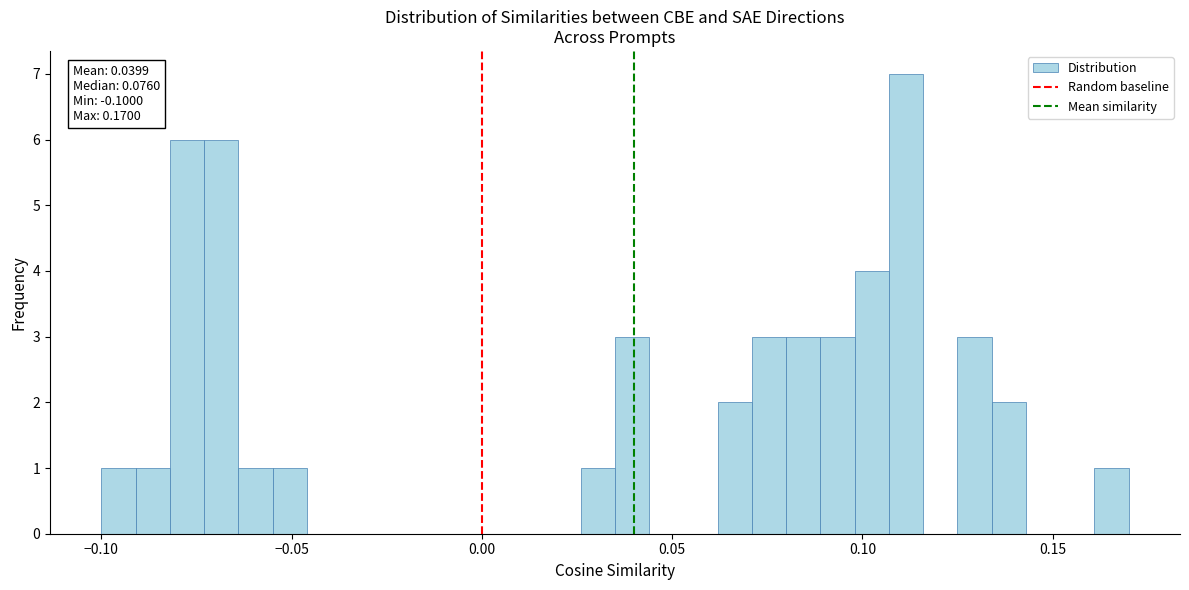

Around what value on the x-axis is the tallest bar? Give the approximate position of its centre, as read against the axis.

0.110